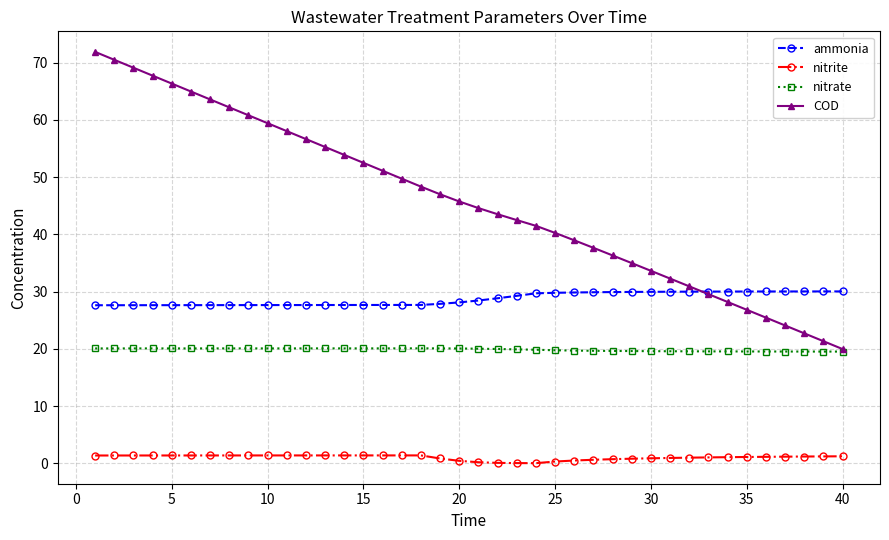

List the series in order of their overall mean, lowest first.

nitrite, nitrate, ammonia, COD